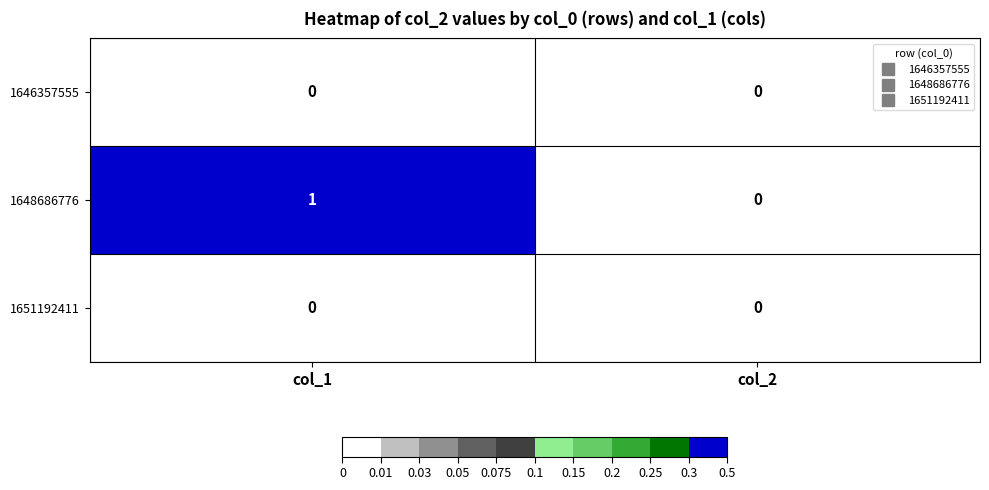

Reading left to right, transcribe all the data shown in this chart.

1646357555: col_1=0	col_2=0
1648686776: col_1=1	col_2=0
1651192411: col_1=0	col_2=0